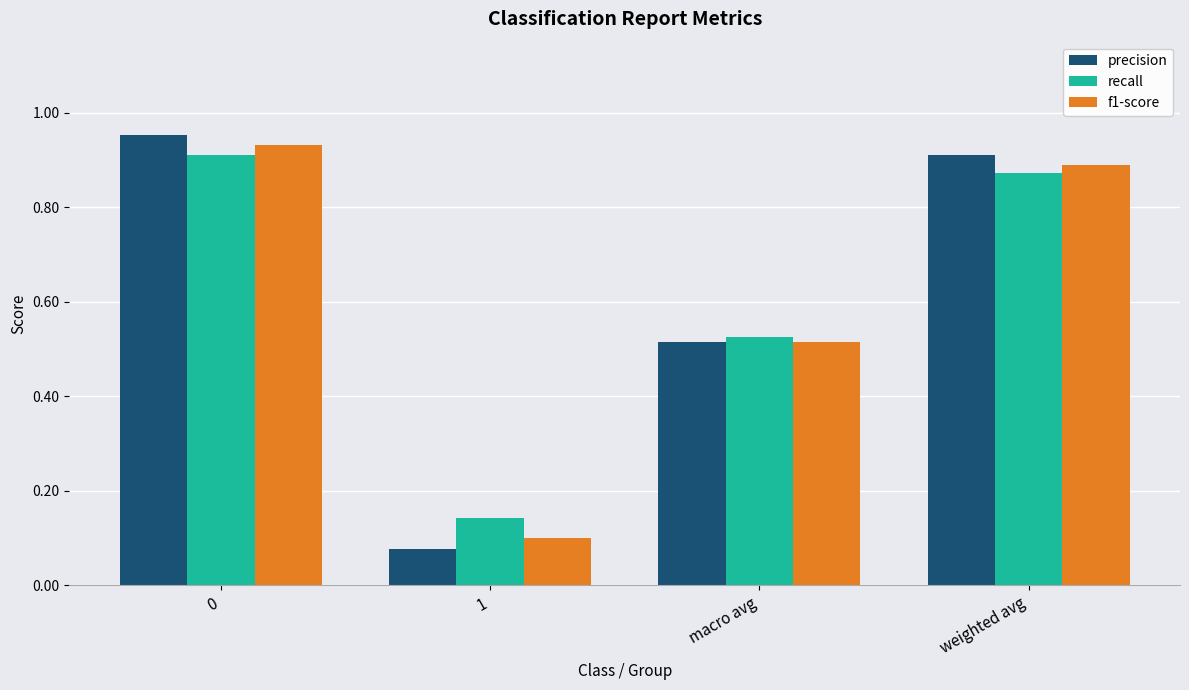

Rank the series at 0 from lowest to highest value.

recall, f1-score, precision